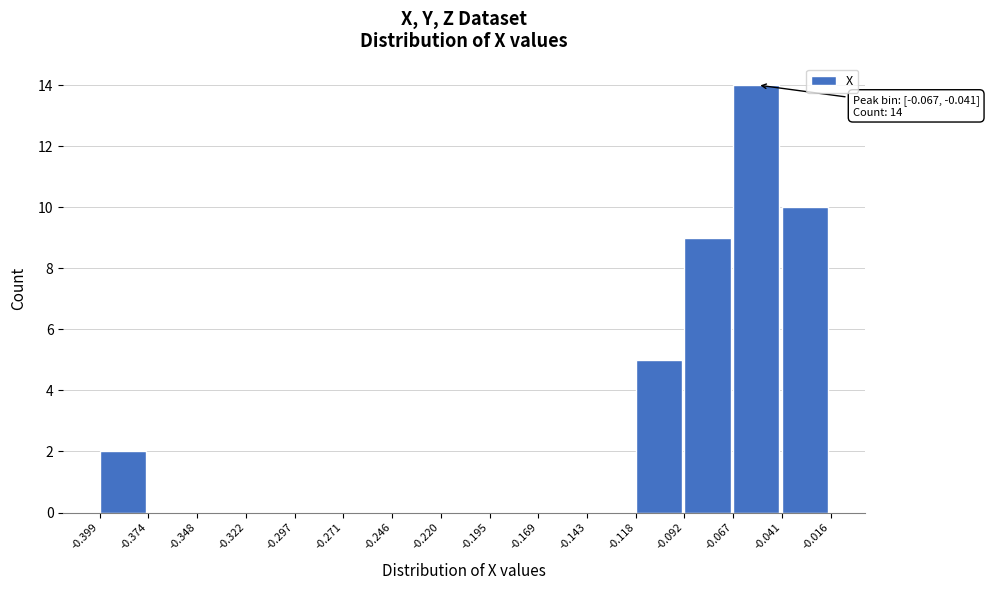

Over which range of the x-axis is the bar tallest?

-0.067 to -0.041